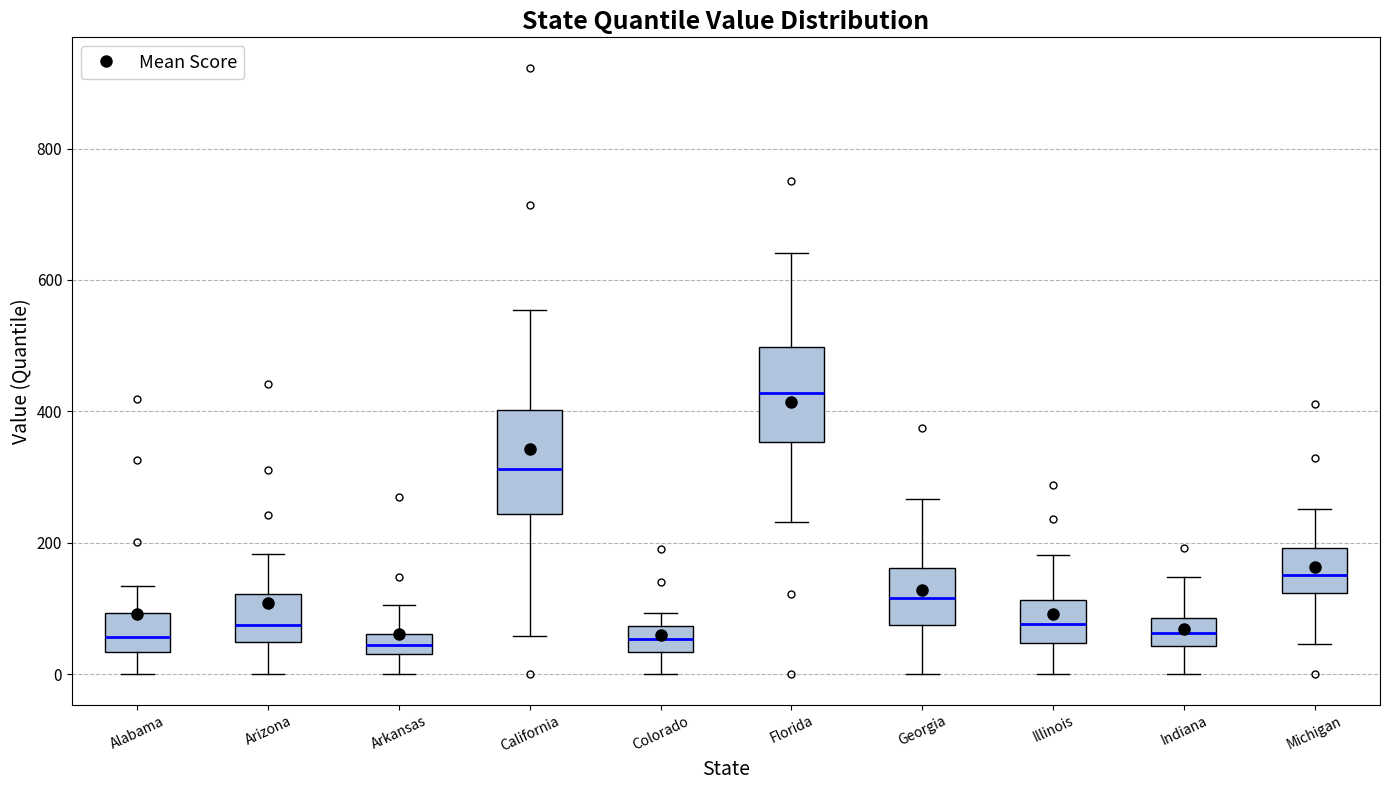

Reading left to right, transcribe this box plot: for each box, give where its median line is, the range the box spans, and where its two whiskers end, as read against the y-axis. The values are not printed on the chart, so give them approximately, as read against the axis.

Alabama: median 60, box 40 to 100, whiskers 0 to 140
Arizona: median 80, box 40 to 120, whiskers 0 to 180
Arkansas: median 40 (inside the box), box 40 to 60, whiskers 0 to 100
California: median 320, box 240 to 400, whiskers 60 to 560
Colorado: median 60, box 40 to 80, whiskers 0 to 100
Florida: median 420, box 360 to 500, whiskers 240 to 640
Georgia: median 120, box 80 to 160, whiskers 0 to 260
Illinois: median 80, box 40 to 120, whiskers 0 to 180
Indiana: median 60, box 40 to 80, whiskers 0 to 140
Michigan: median 160, box 120 to 200, whiskers 40 to 260